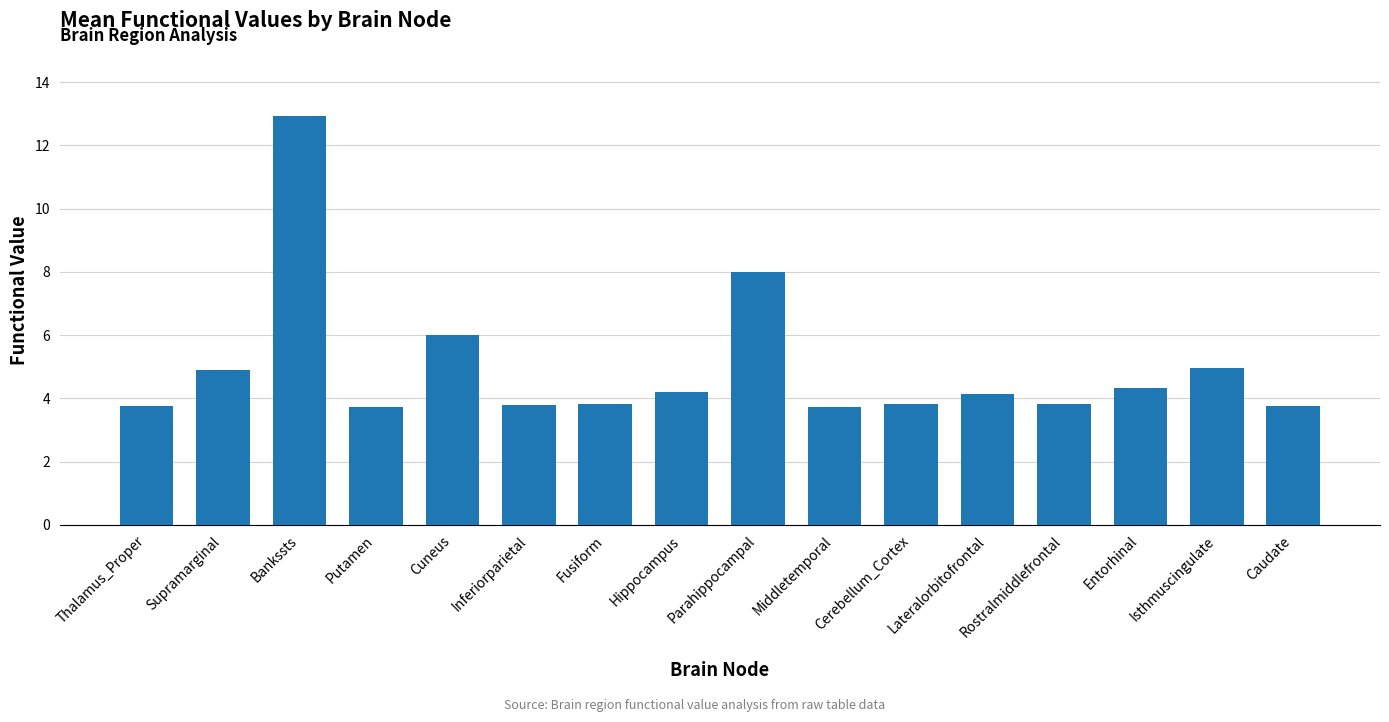

Are the bars horizontal?

No